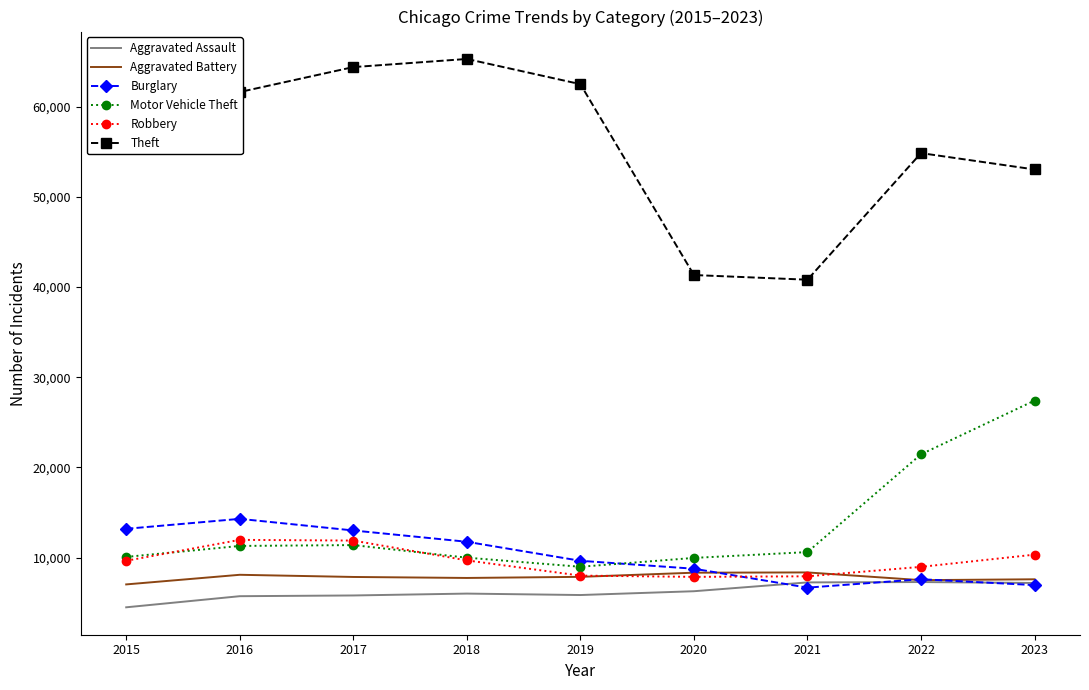

Which category has the lowest value across all series?

2015